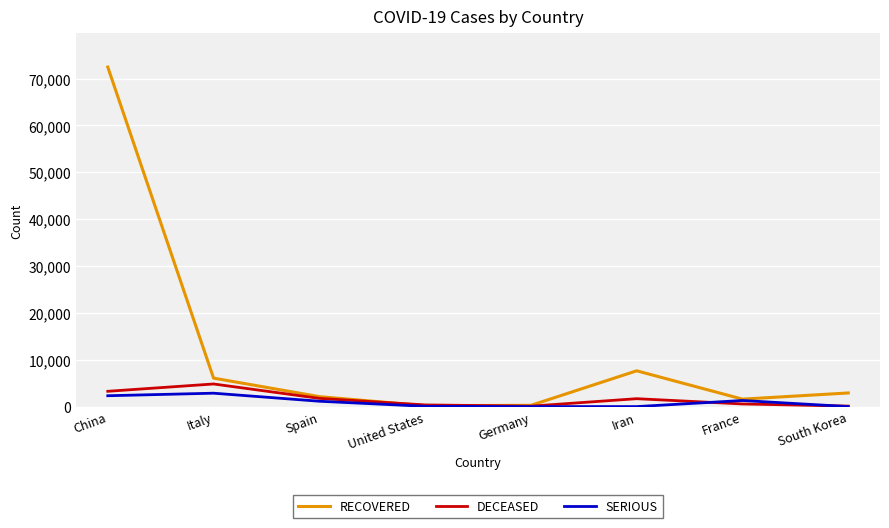

True or false: SERIOUS has more than 2 interior local peaks.

False